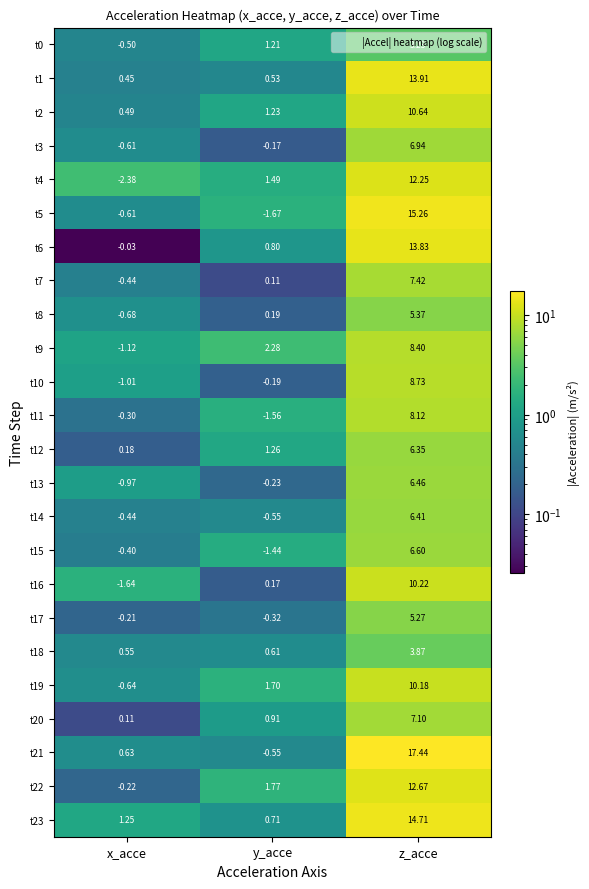

Which category has the lowest value in the t0 series?

x_acce